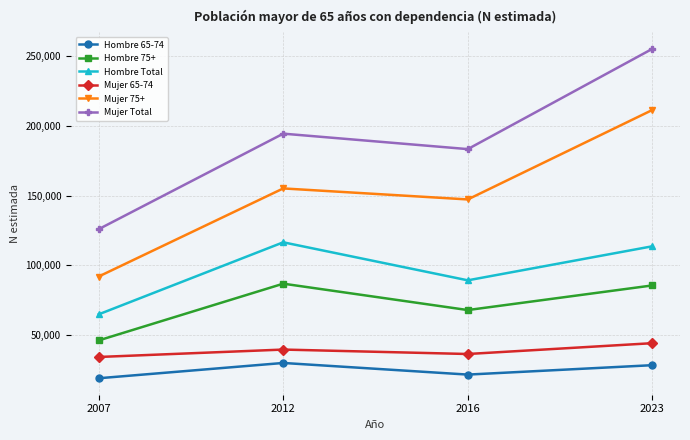

What is the total value across all series at 2012?

621708